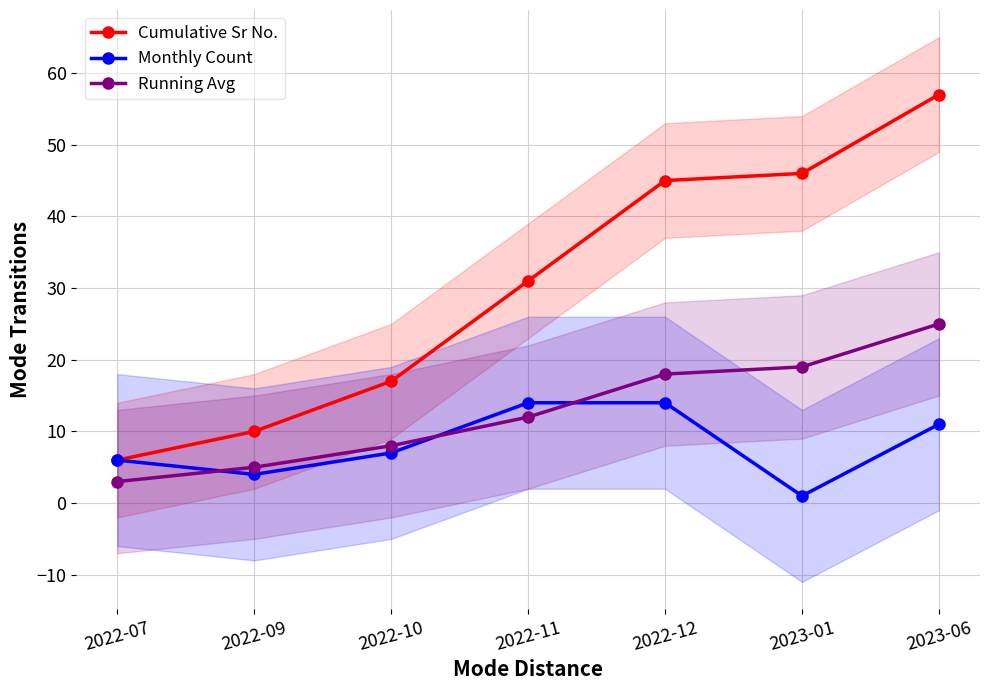

What are all the series names shown in the legend?

Cumulative Sr No., Monthly Count, Running Avg